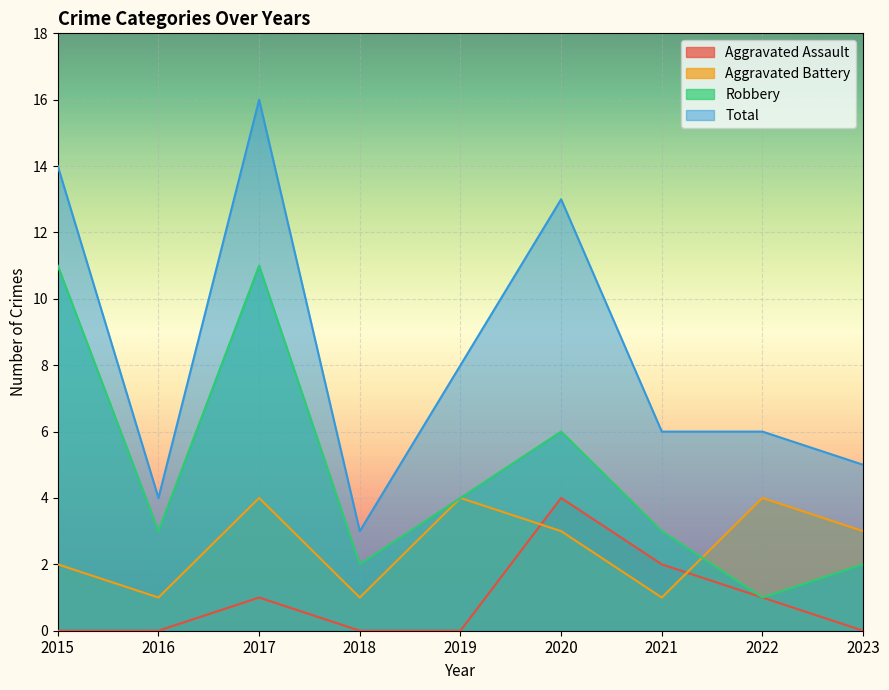

Reading left to right, list all the values displayed in this chart.

Aggravated Assault: 0	0	1	0	0	4	2	1	0
Aggravated Battery: 2	1	4	1	4	3	1	4	3
Robbery: 11	3	11	2	4	6	3	1	2
Total: 14	4	16	3	8	13	6	6	5